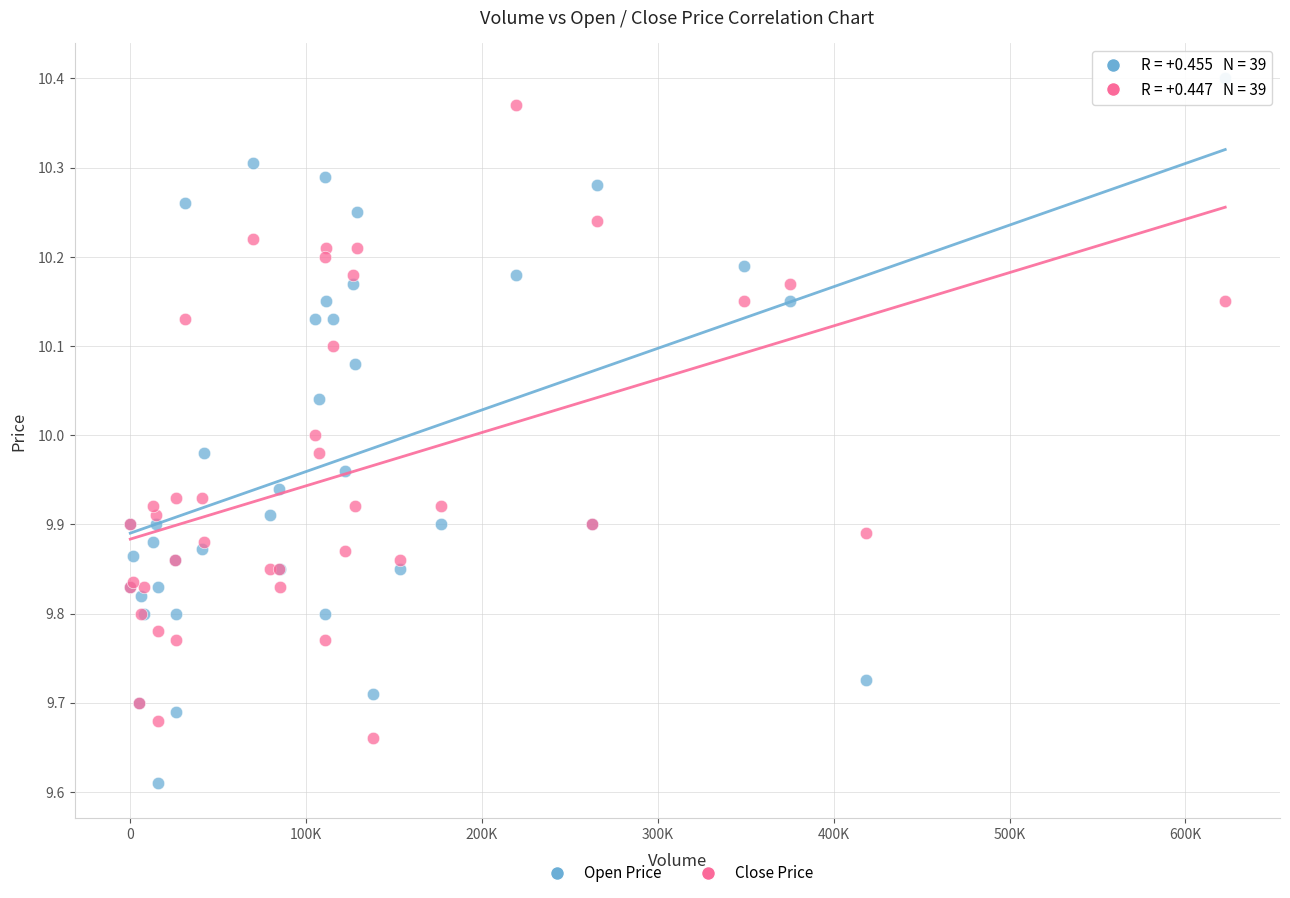

Which series contains the lowest Y value?

Open Price